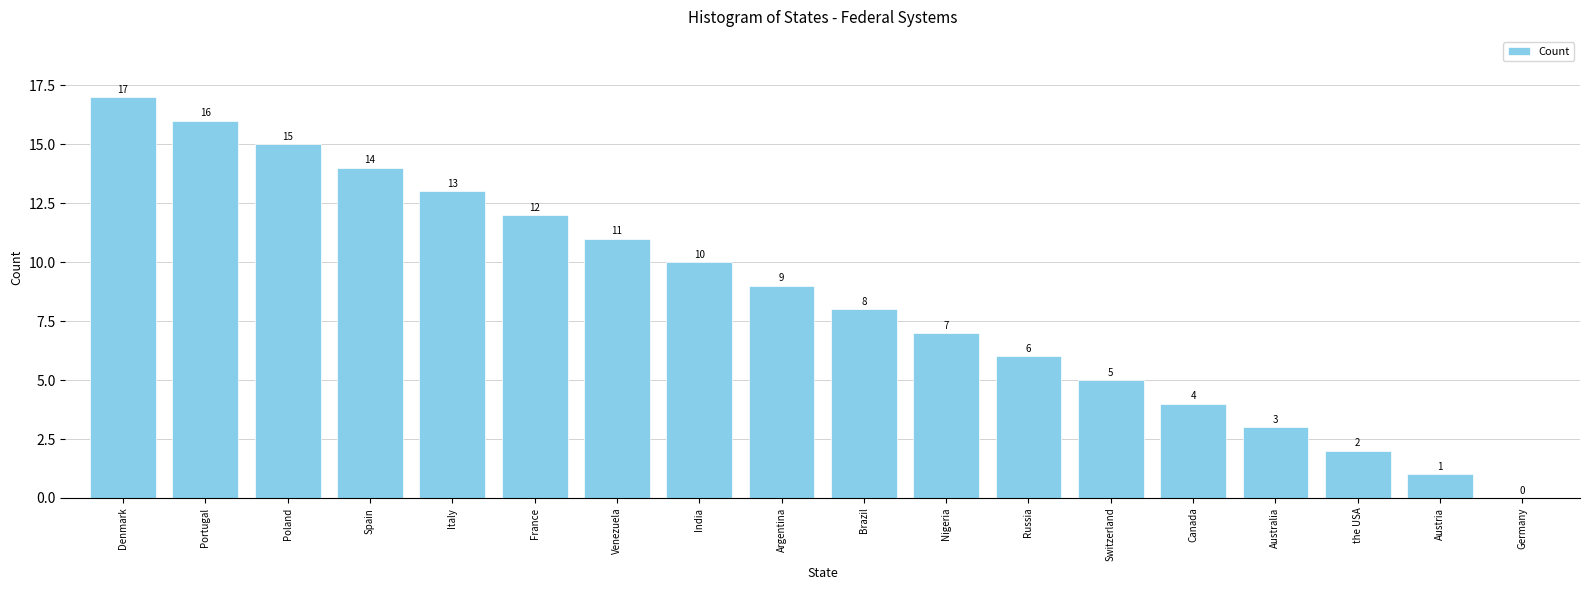

What is the greatest value displayed?

17